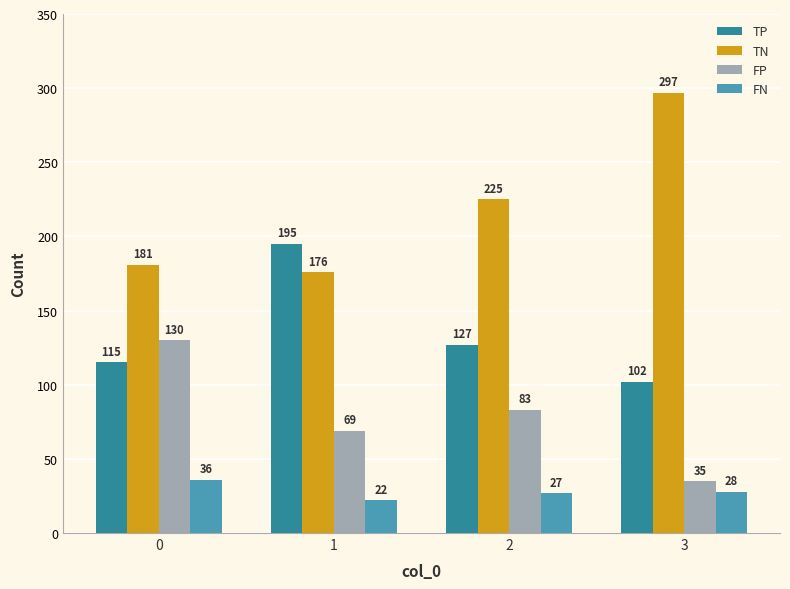

How many groups of bars are there?

4